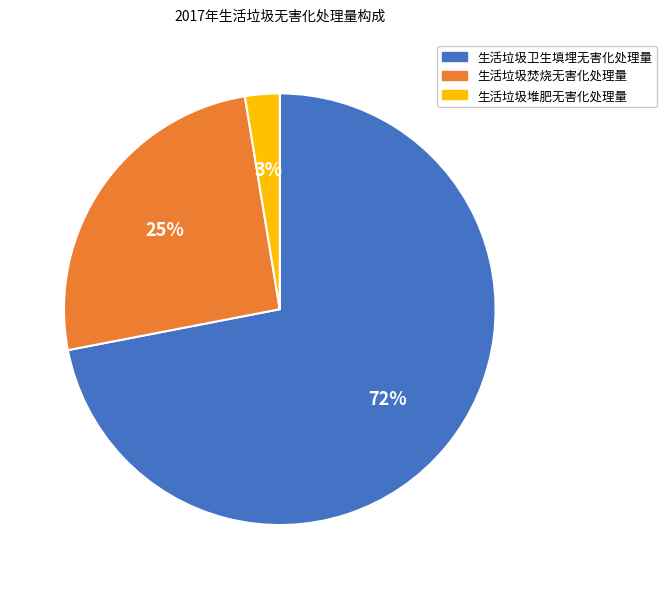

Rank the categories by value from highest to lowest.

生活垃圾卫生填埋无害化处理量, 生活垃圾焚烧无害化处理量, 生活垃圾堆肥无害化处理量